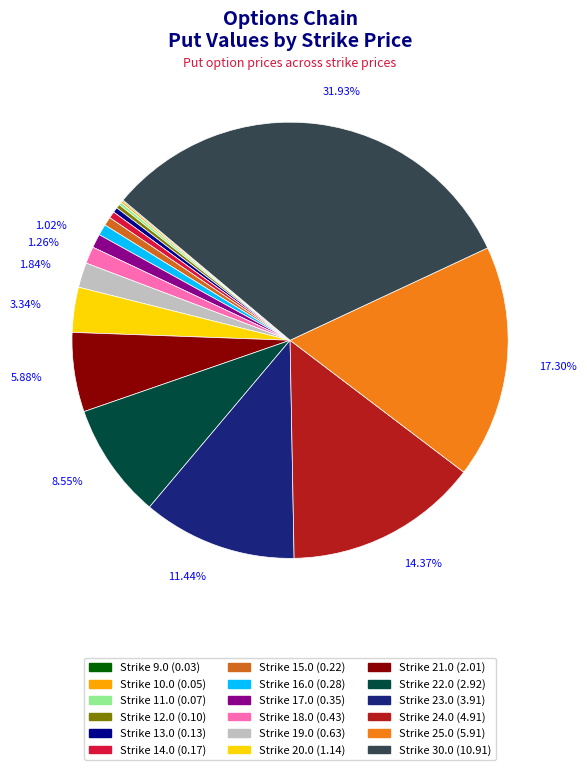

Do Strike 15.0 (0.22) and Strike 30.0 (10.91) together represent more than half of the pie?

No